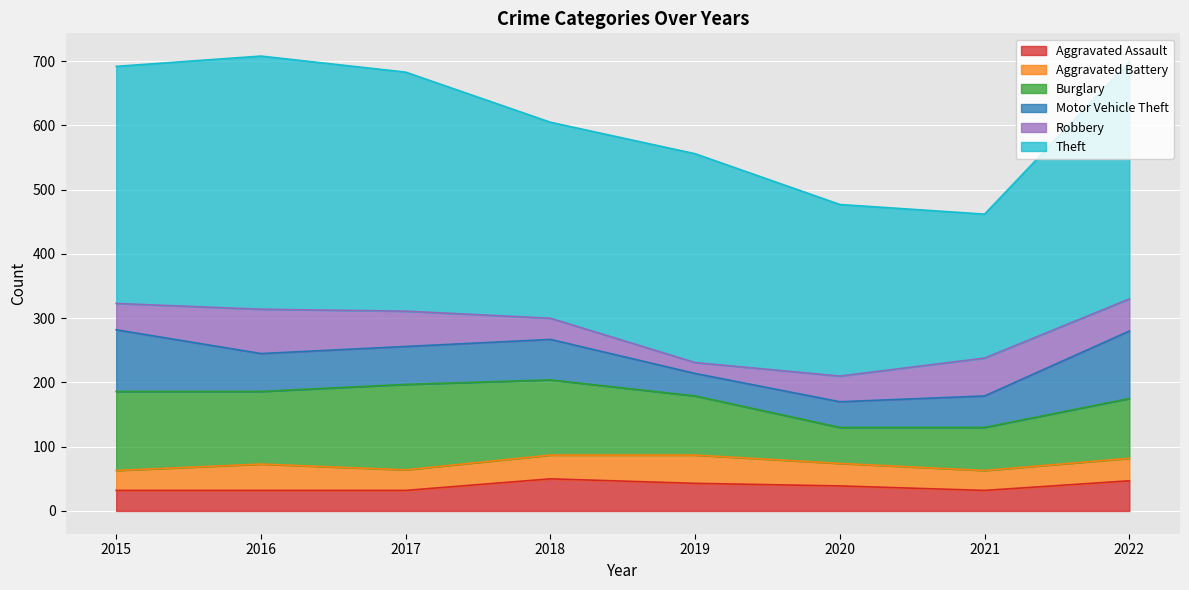

What is the difference between the maximum and second lowest values in the Aggravated Assault series?

18